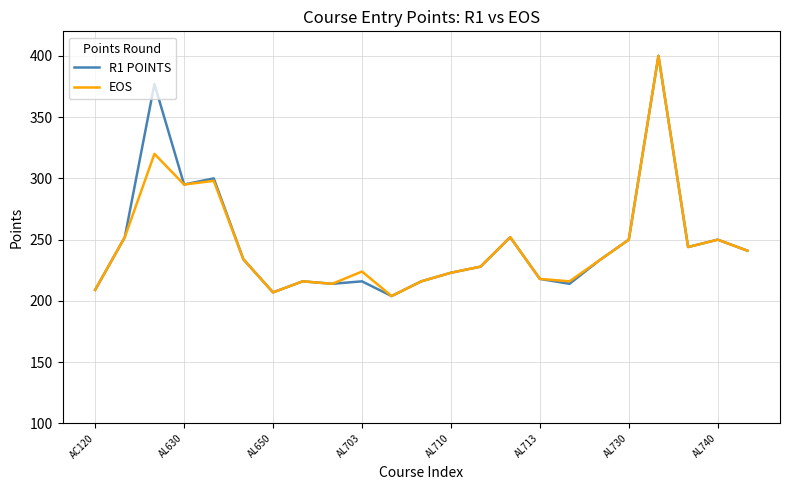

What is the minimum value shown in the chart?

204